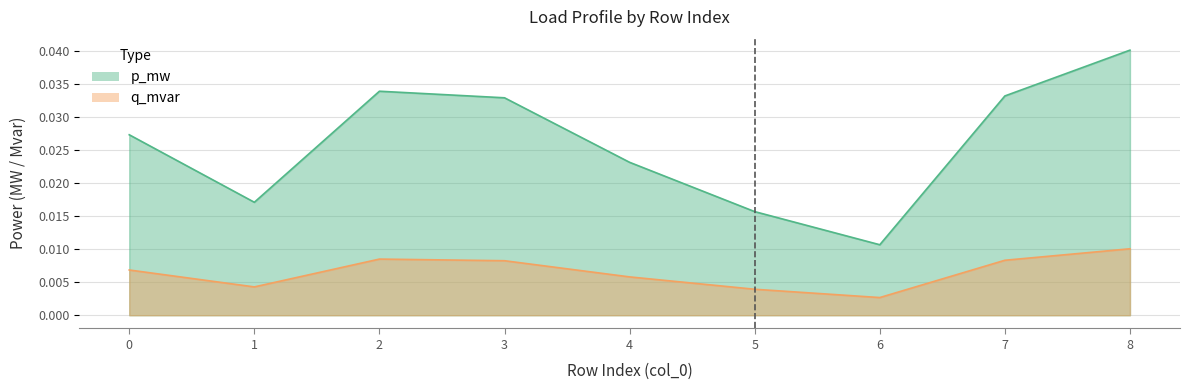

True or false: p_mw and q_mvar cross at least once.

False